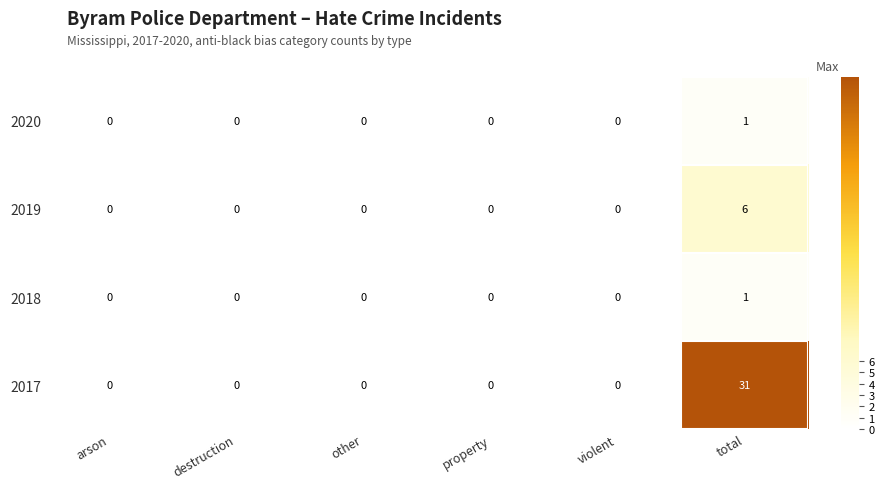

Which category has the highest value in the 2020 series?

total